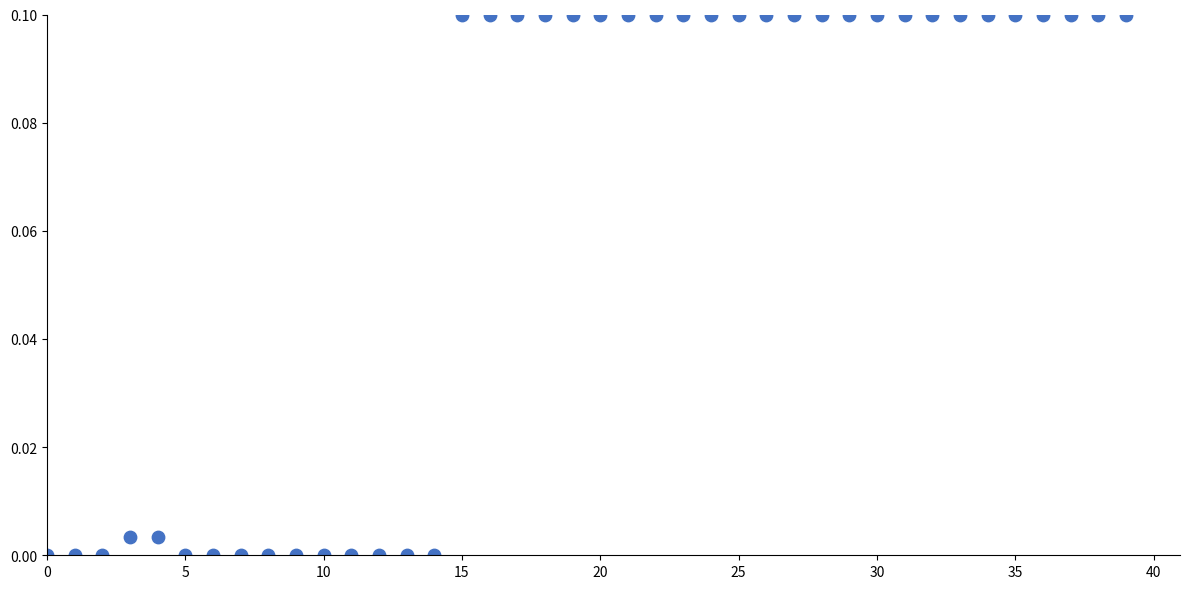

Count the number of points in this scatter plot.

40